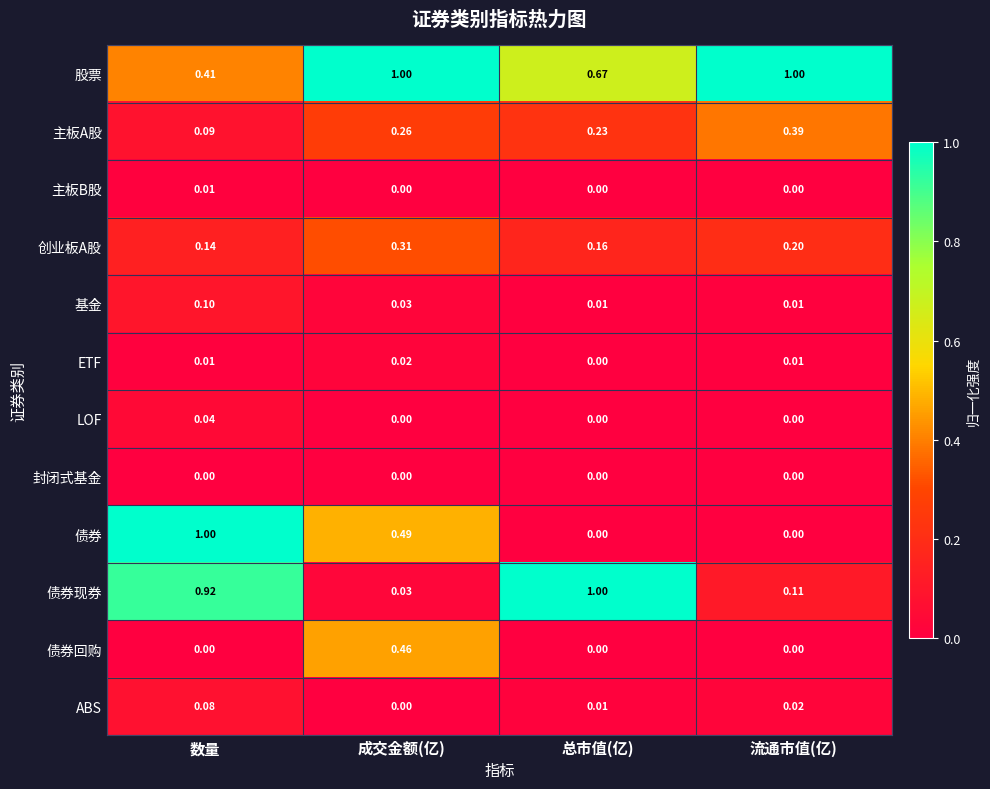

What is the spread (max minus min) of values at 流通市值(亿)?

1.0